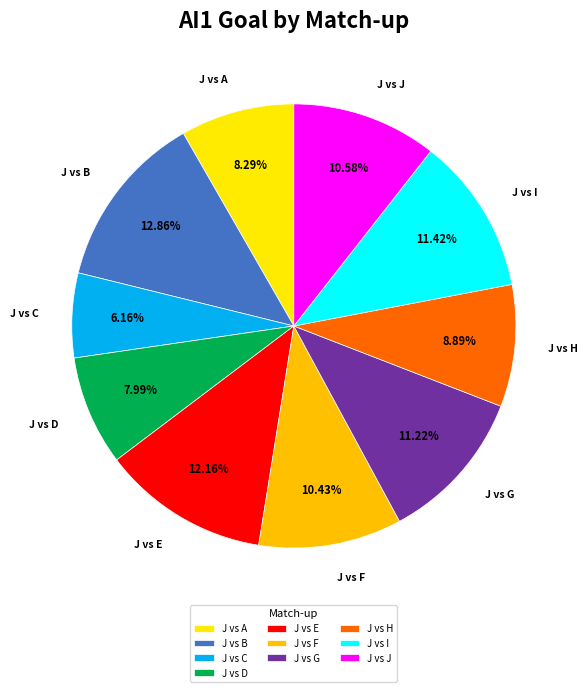

Which slice is the largest?

J vs B